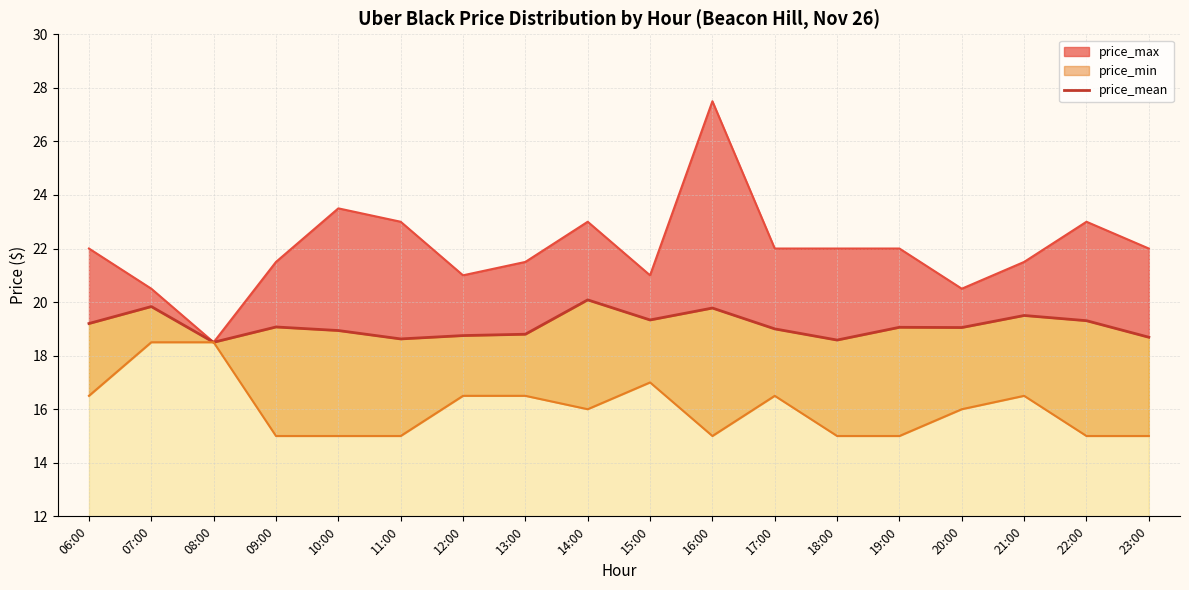

What is the average value?

19.1